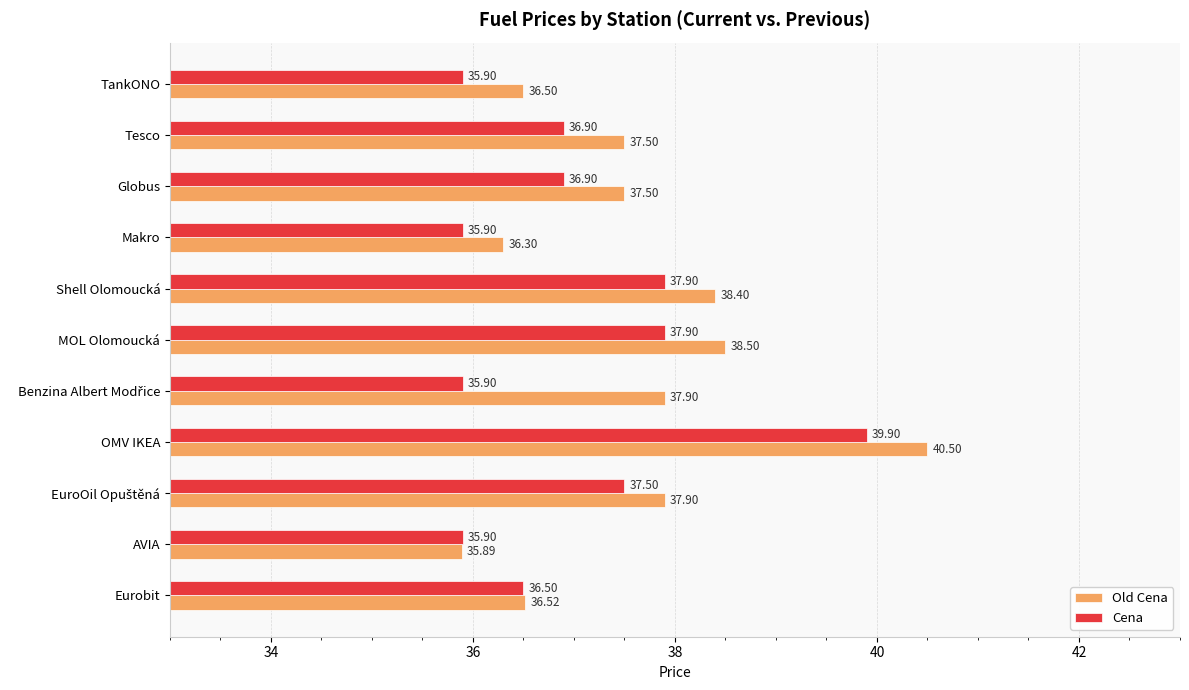

Which series changed the most between Tesco and Makro?

Old Cena